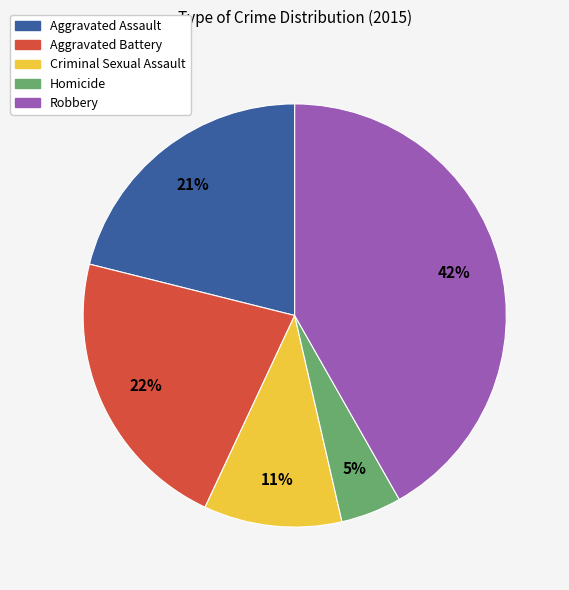

Combined, do Homicide and Aggravated Assault account for over 50%?

No